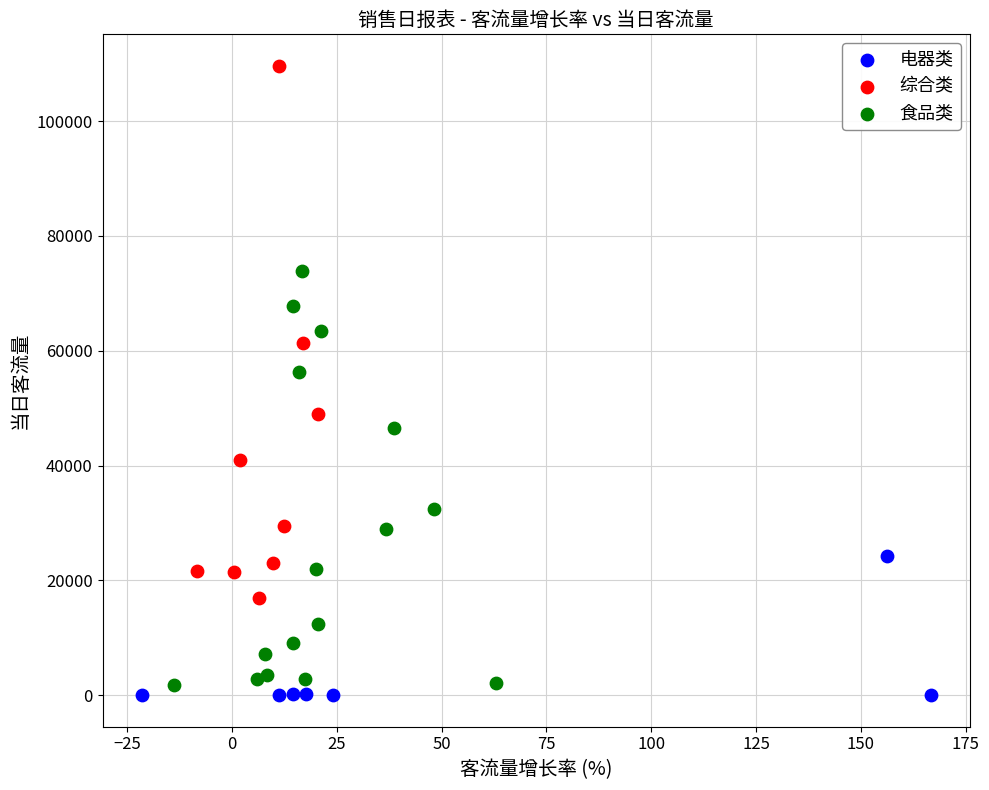

Which series reaches the minimum Y coordinate?

电器类